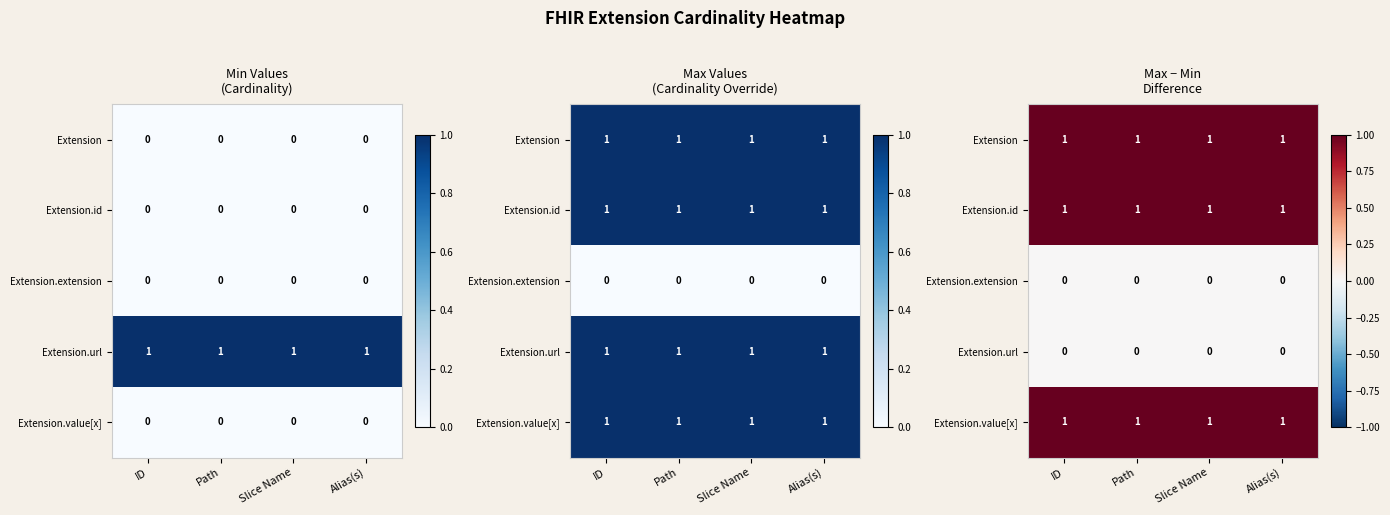

Which category has the lowest value across all series?

ID